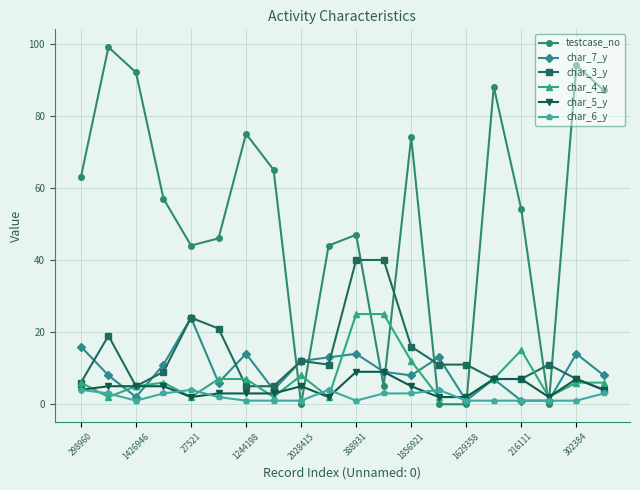

True or false: char_3_y has more than 0 interior local peaks.

True